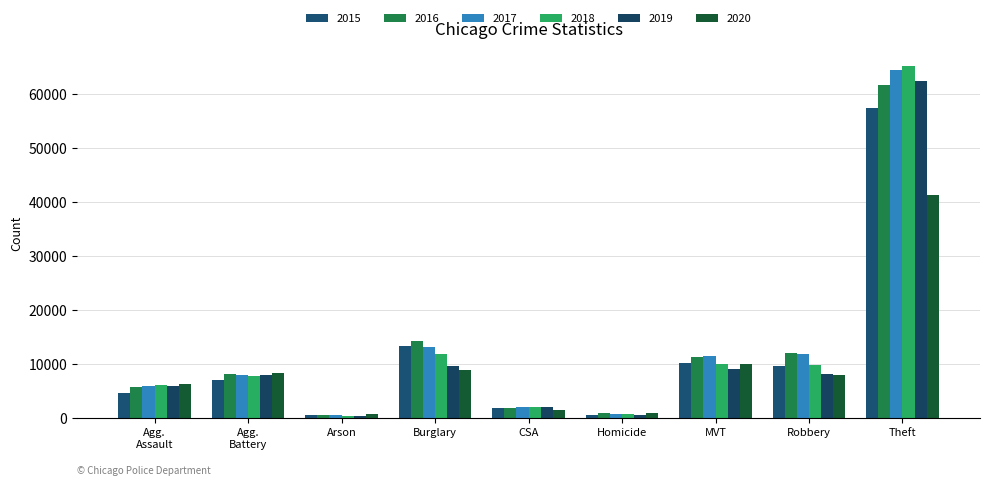

Does the chart contain stacked bars?

No